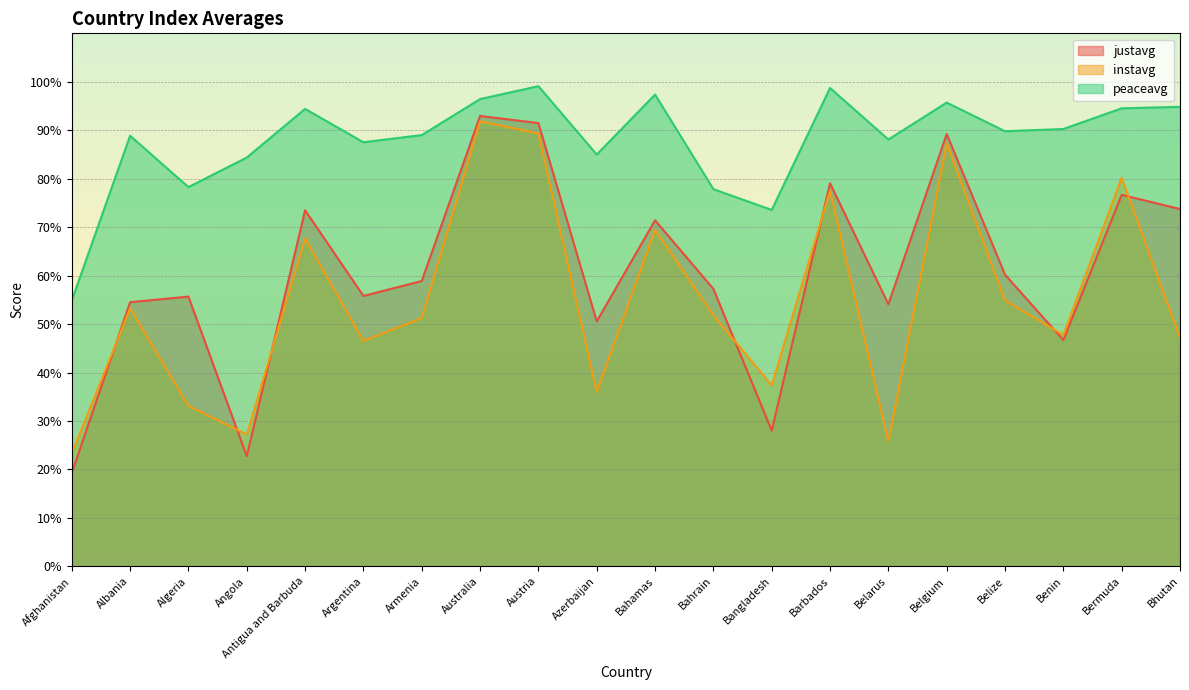

What is the sum of the peaceavg values at Afghanistan and Azerbaijan?

139.9